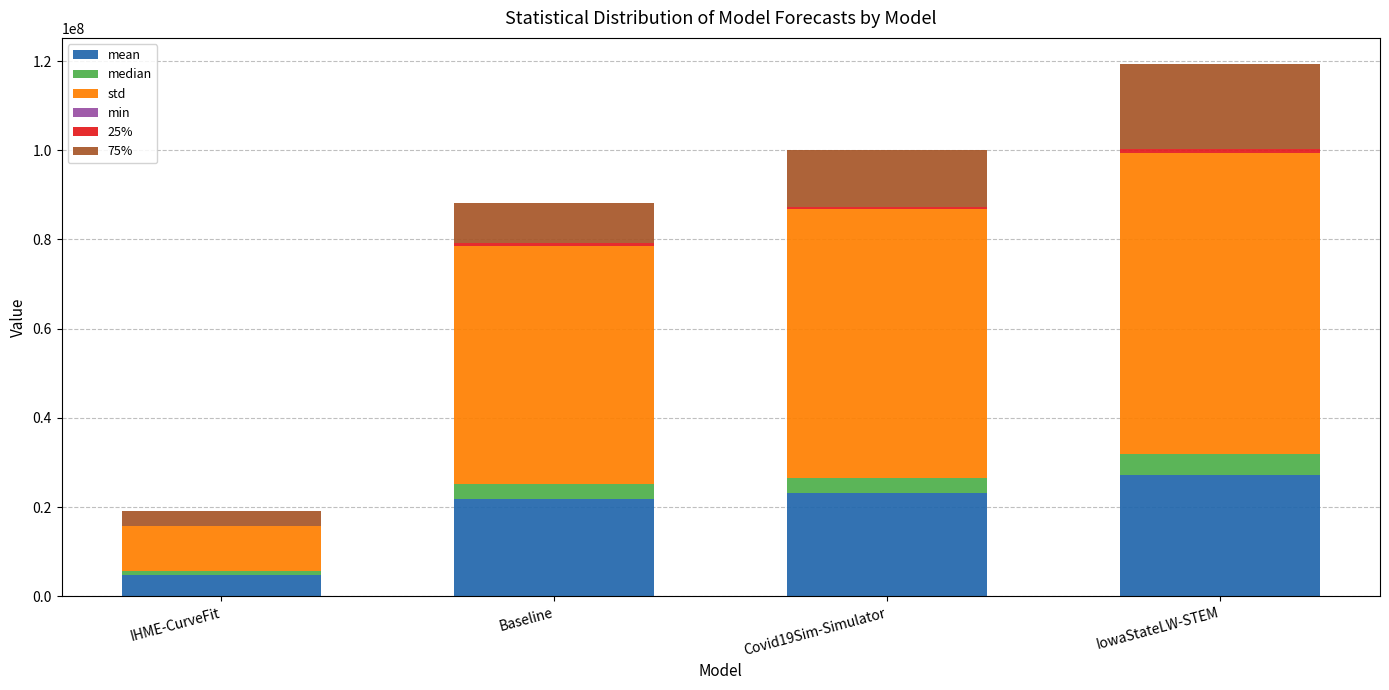

At which category is the sum across all series the highest?

IowaStateLW-STEM